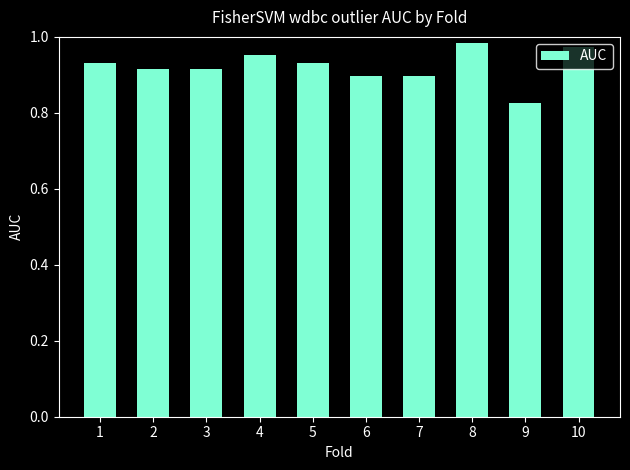

What is the sum of the values at 1 and 2?

1.8